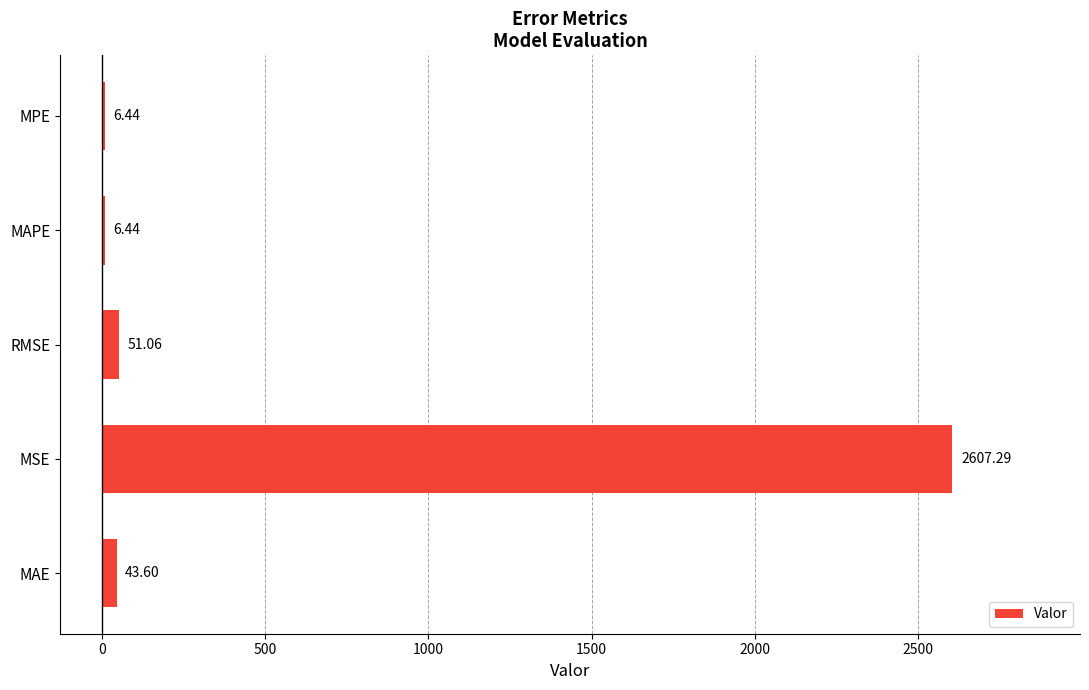

What is the change in value from MAE to MPE?

-37.2